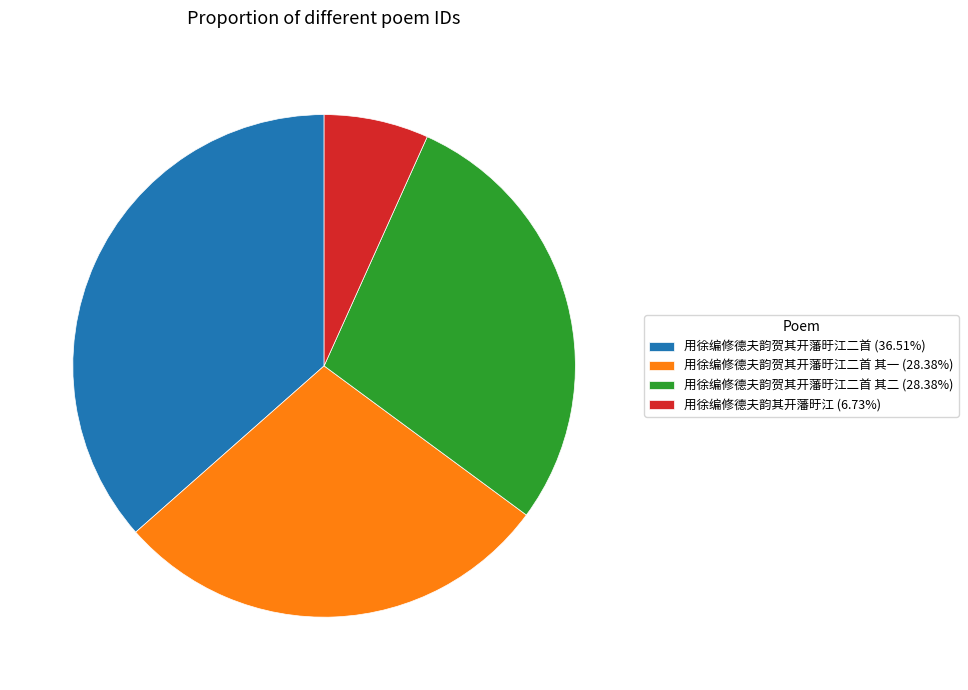

Approximately how many times larger is the value at 用徐编修德夫韵贺其开藩旴江二首 (36.51%) compared to 用徐编修德夫韵其开藩旴江 (6.73%)?

5.4